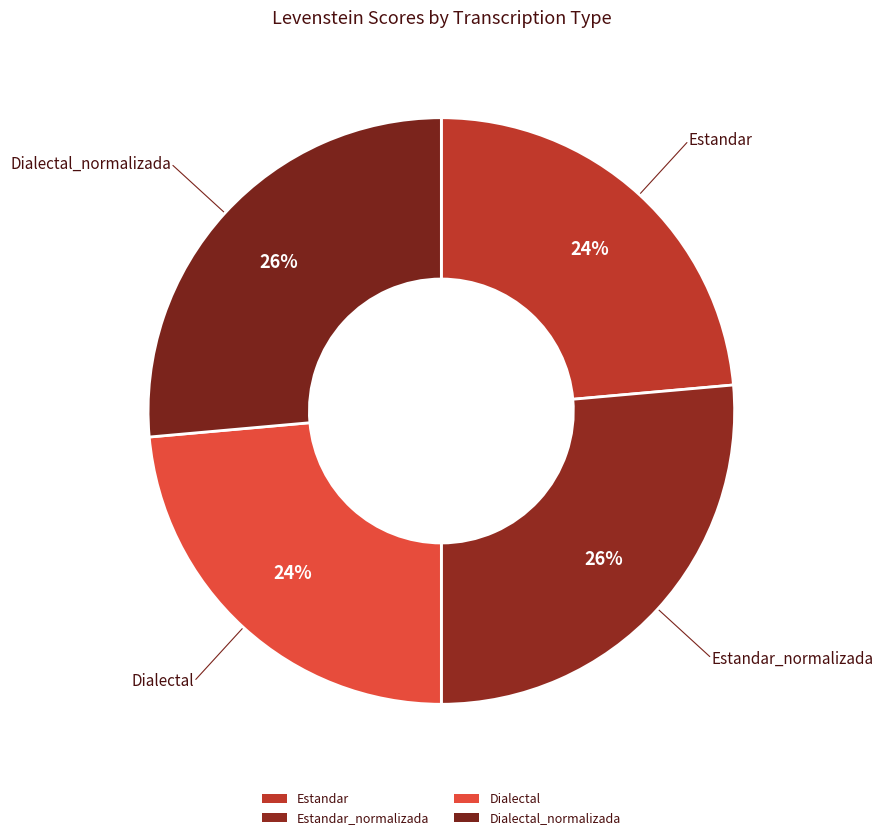

Which slice is the smallest?

Estandar